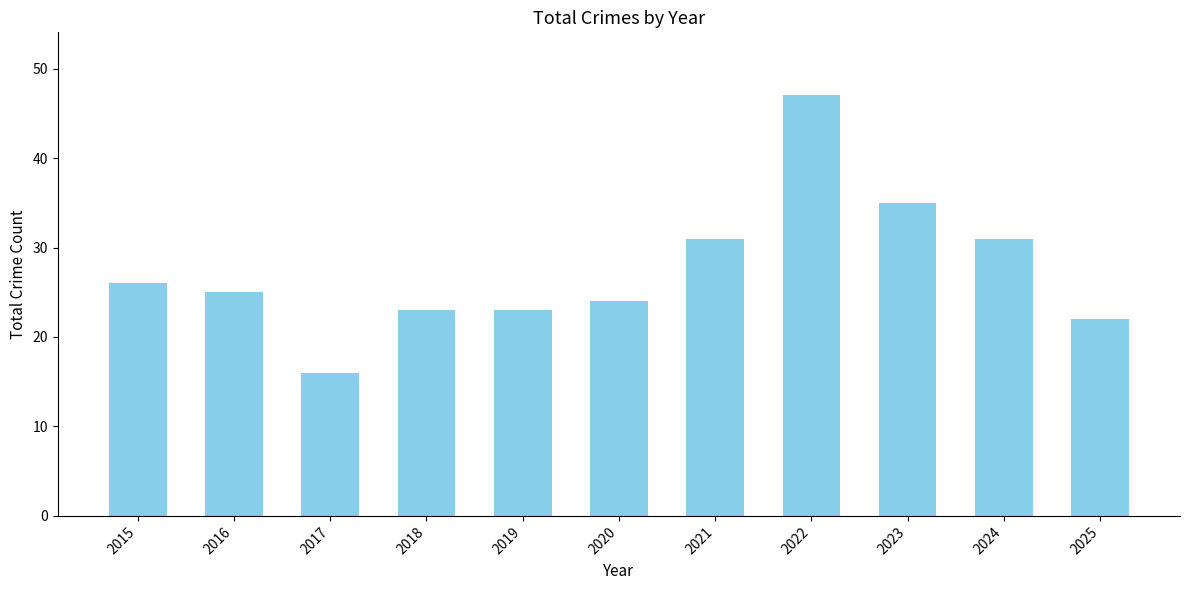

Reading left to right, extract all data points from this chart.

26	25	16	23	23	24	31	47	35	31	22